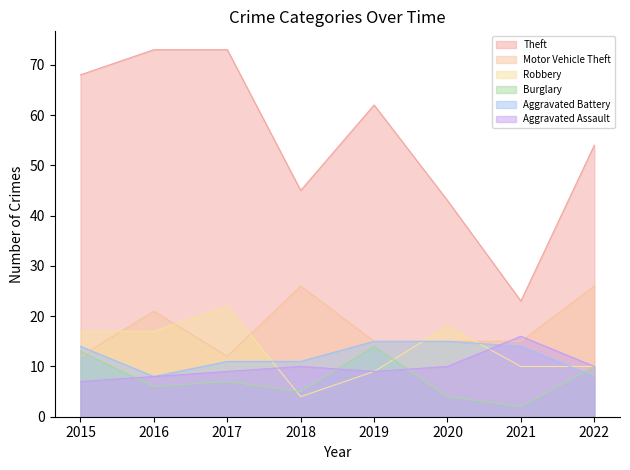

True or false: Burglary has a value of 3 at 2021.

False